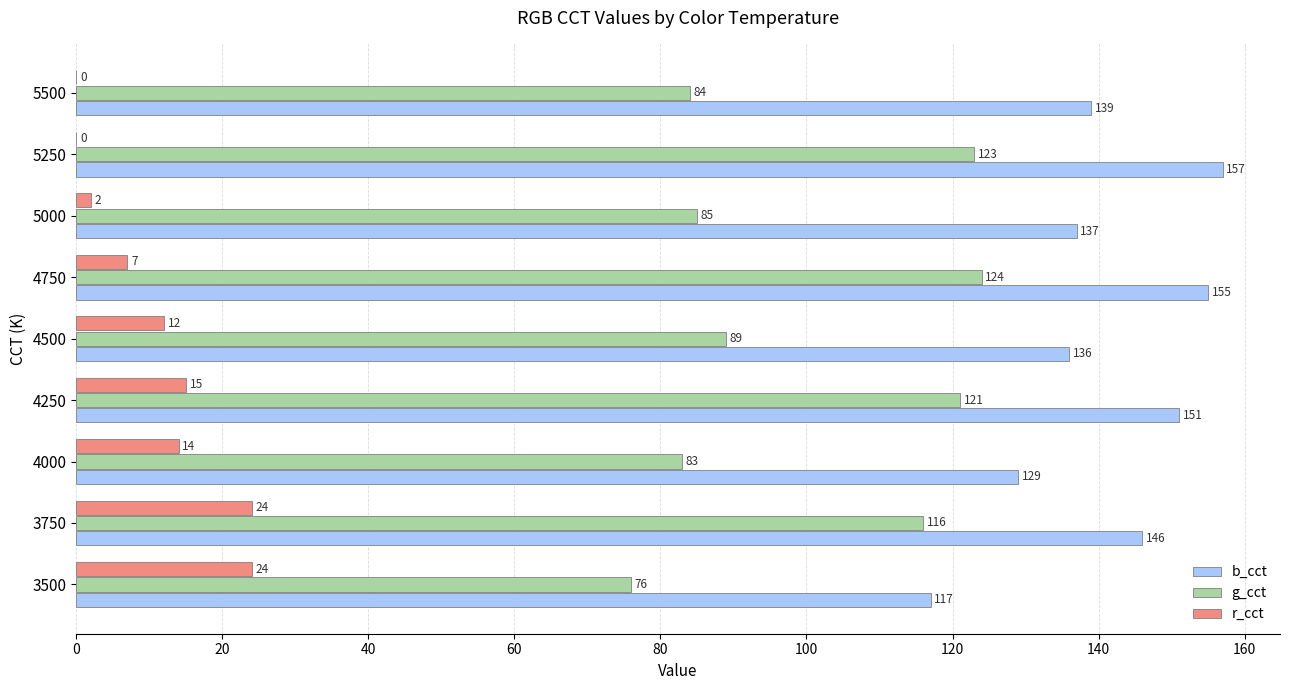

What is the sum of the b_cct values at 3500 and 4000?

246